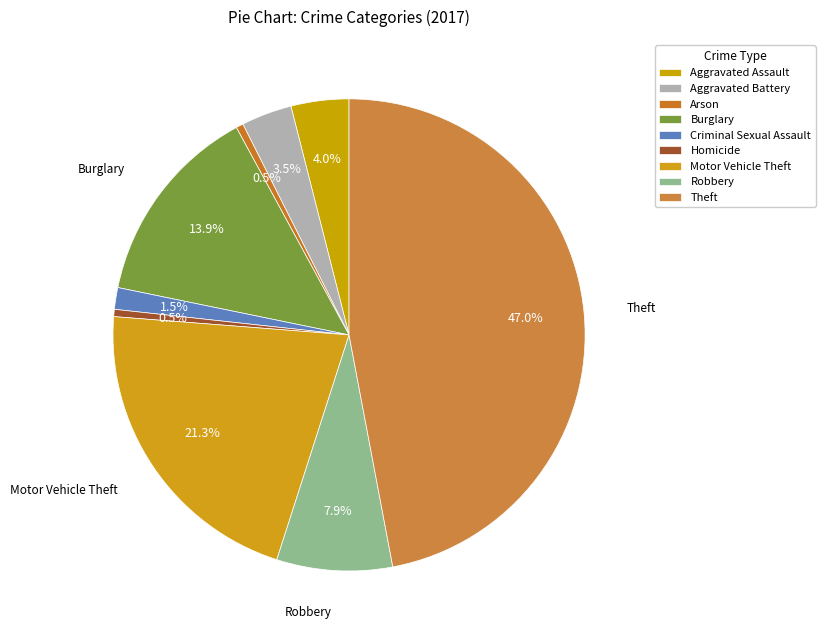

True or false: Aggravated Assault accounts for 4% of the total.

True